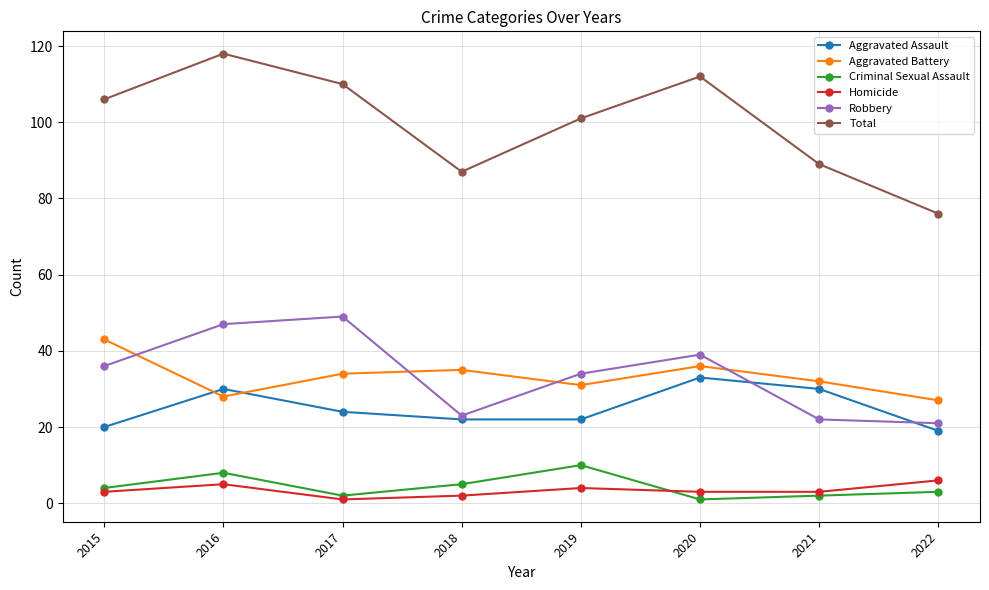

Which series has the largest total across all categories?

Total